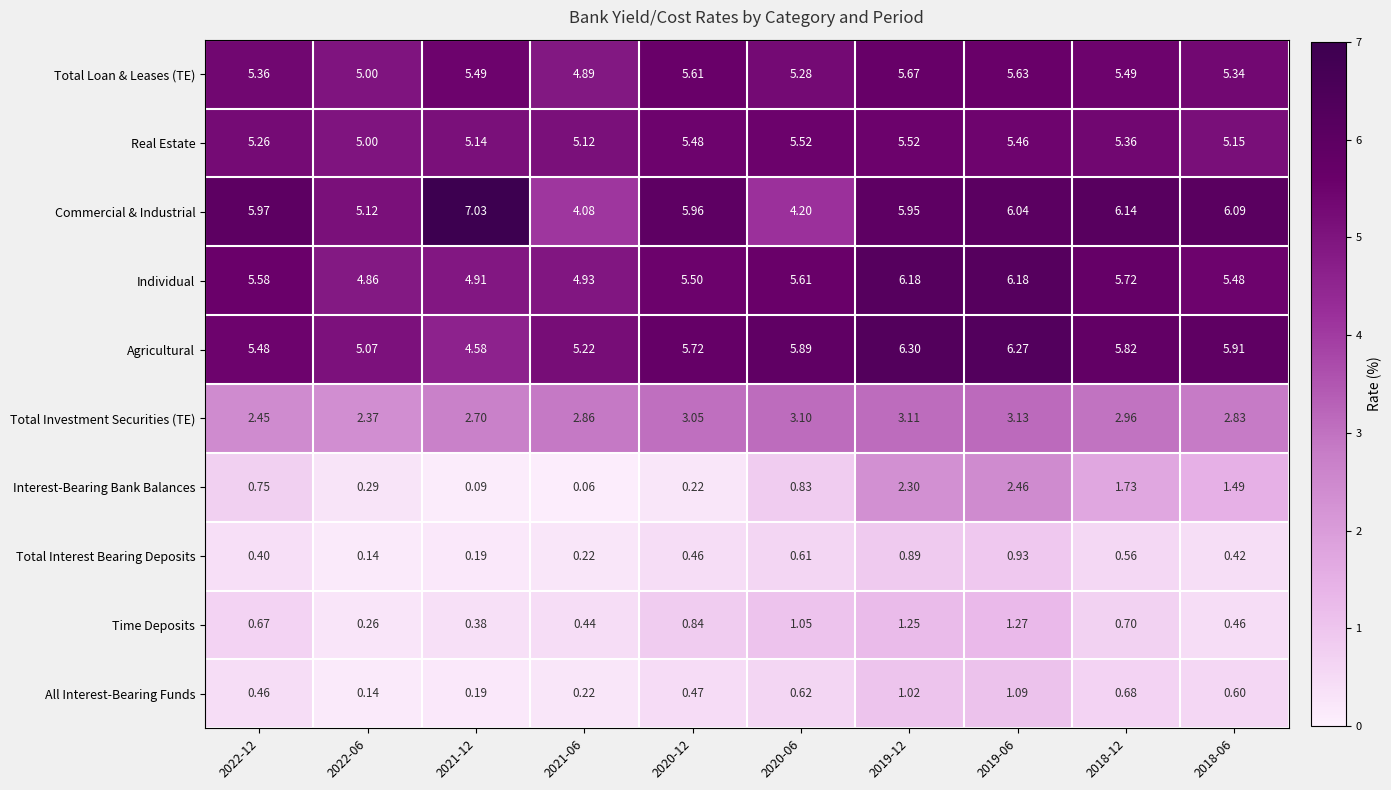

At which category does the chart reach its minimum across all series?

2021-06